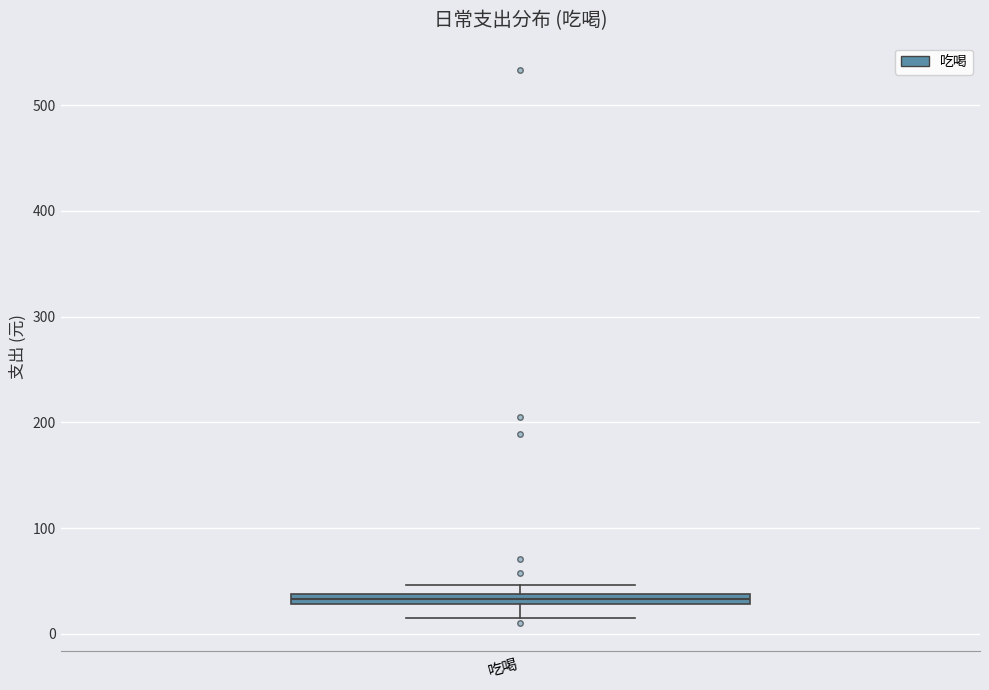

Where does the lower whisker of the box for 吃喝 end on the y-axis? The values are not printed on the chart, so give them approximately, as read against the axis.

10